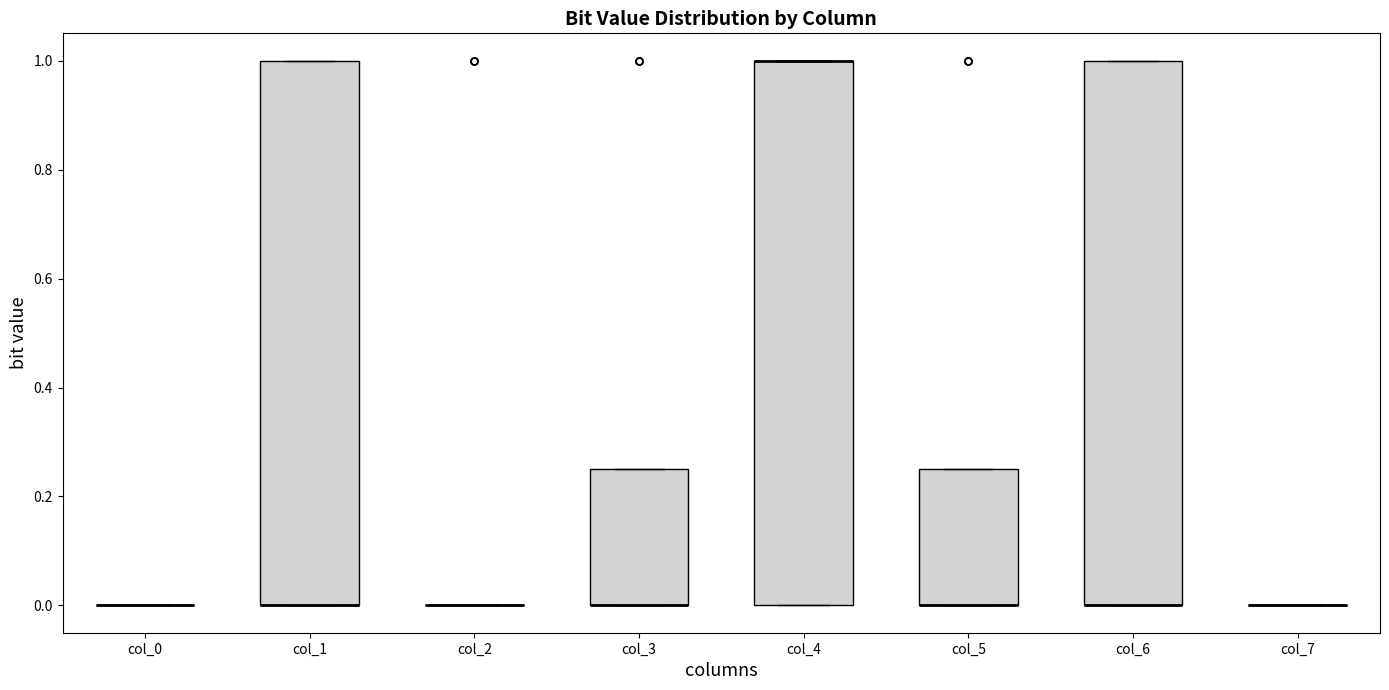

Reading left to right, read every box against the y-axis: the position of its median line, the range the box covers, and the ends of its whiskers. The values are not printed on the chart, so give them approximately, as read against the axis.

col_0: box collapsed to a line at 0.00, whiskers 0.00 to 0.00
col_1: median 0.00 (drawn on the box's lower edge), box 0.00 to 1.00, whiskers 0.00 to 1.00
col_2: box collapsed to a line at 0.00, whiskers 0.00 to 0.00
col_3: median 0.00 (drawn on the box's lower edge), box 0.00 to 0.26, whiskers 0.00 to 0.26
col_4: median 1.00 (drawn on the box's upper edge), box 0.00 to 1.00, whiskers 0.00 to 1.00
col_5: median 0.00 (drawn on the box's lower edge), box 0.00 to 0.26, whiskers 0.00 to 0.26
col_6: median 0.00 (drawn on the box's lower edge), box 0.00 to 1.00, whiskers 0.00 to 1.00
col_7: box collapsed to a line at 0.00, whiskers 0.00 to 0.00